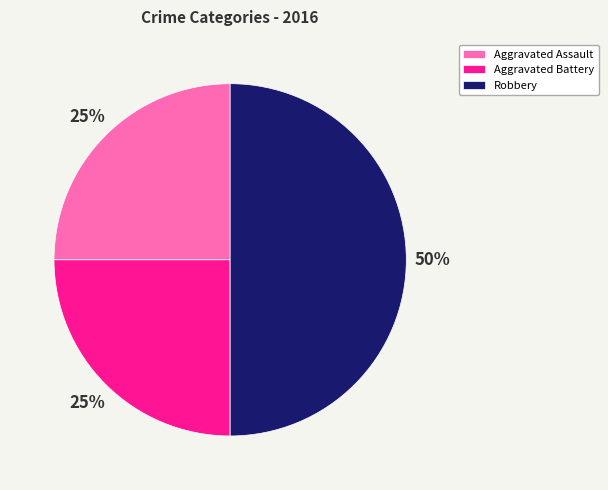

To the nearest percent, what is the average slice percentage?

25%